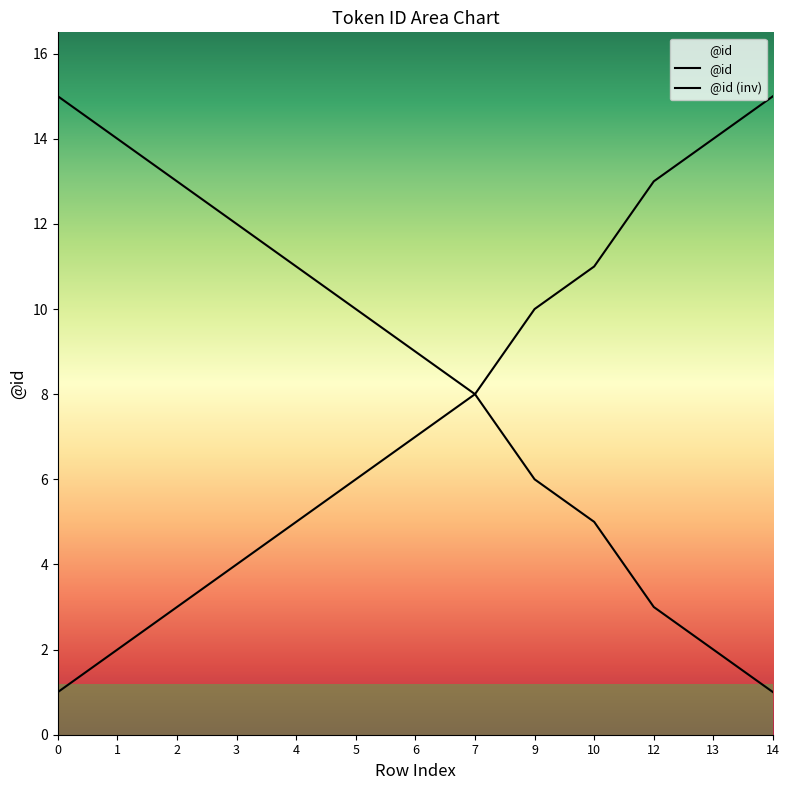

List the labels in order of value, largest first.

14, 13, 12, 10, 9, 7, 6, 5, 4, 3, 2, 1, 0